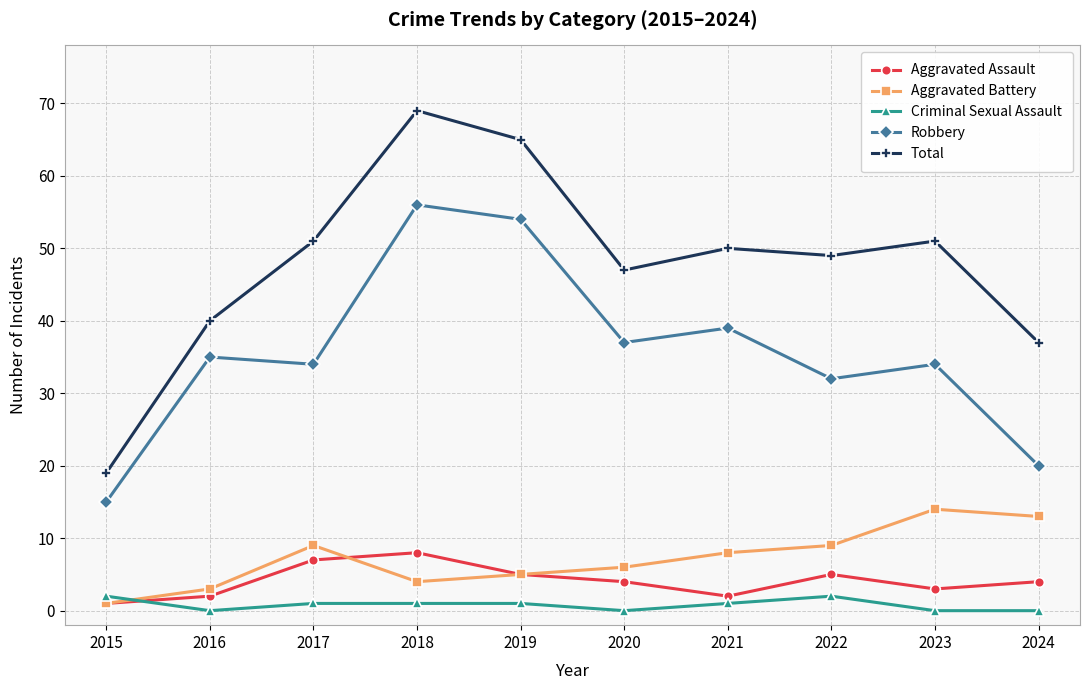

How many times do Aggravated Assault and Criminal Sexual Assault cross each other?

1